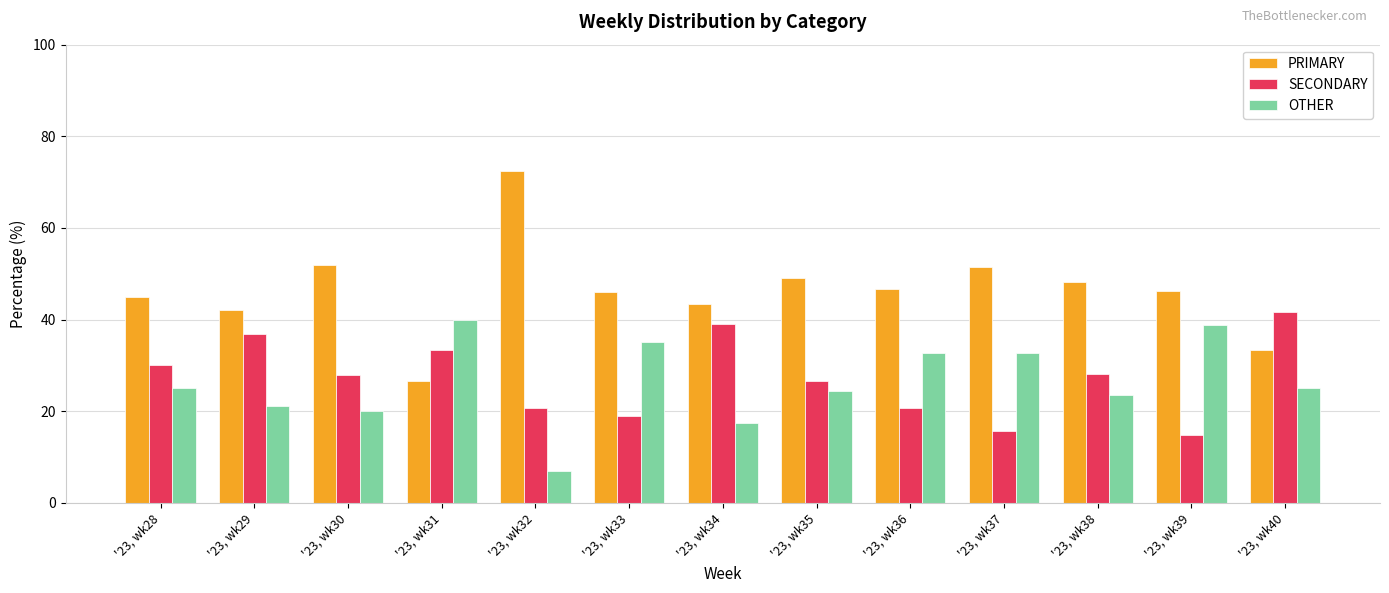

What is the maximum value for SECONDARY?

41.7